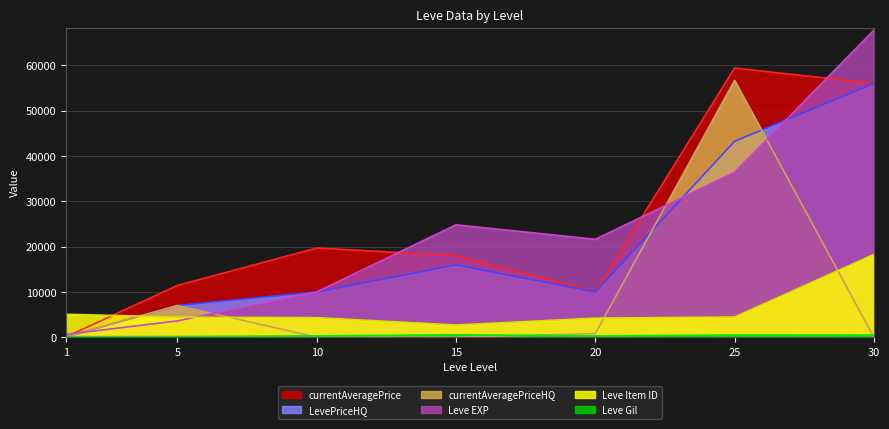

What is the value of the Leve EXP point at the 4th from the left?

24790